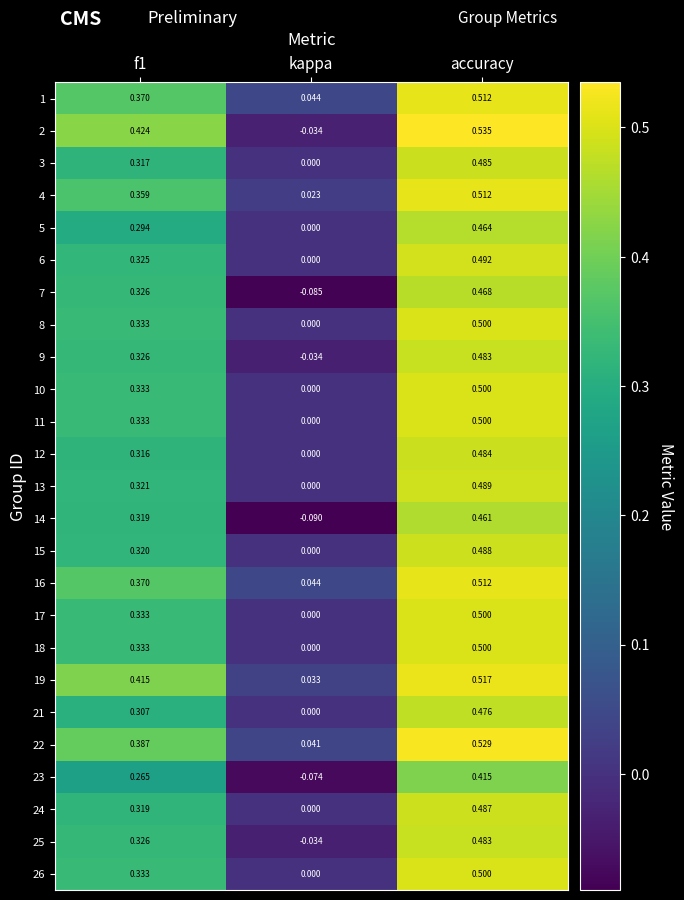

How many series are shown in this chart?

25